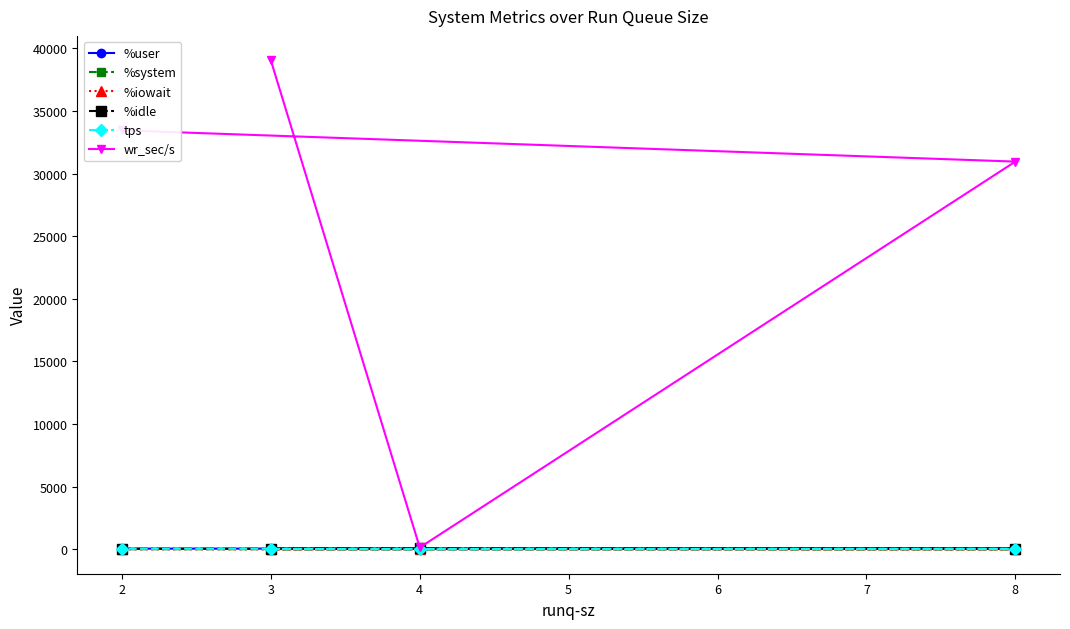

True or false: %system has more than 1 interior local peaks.

False